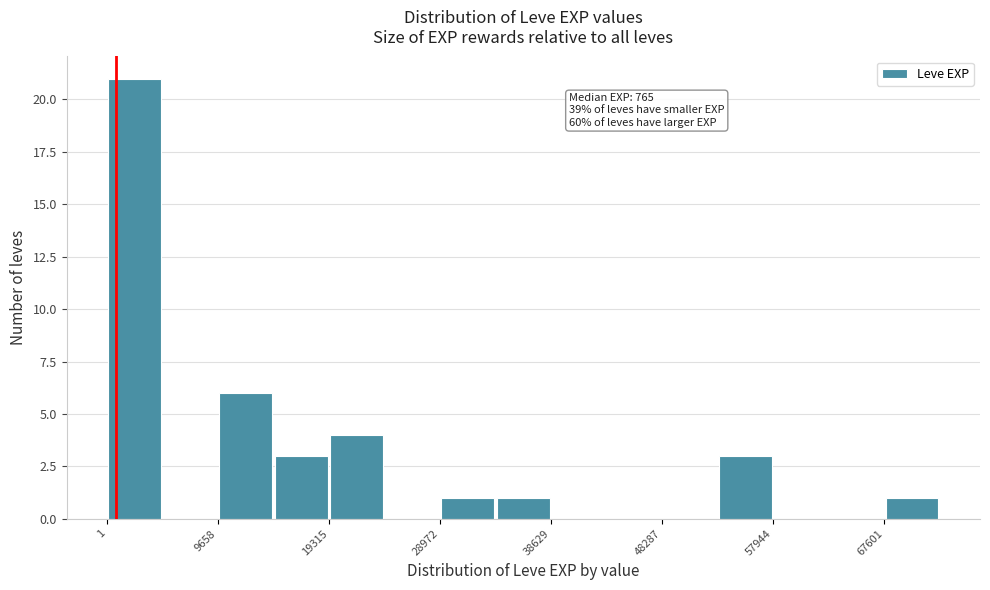

Over which range of the x-axis is the bar tallest?

0 to 5000